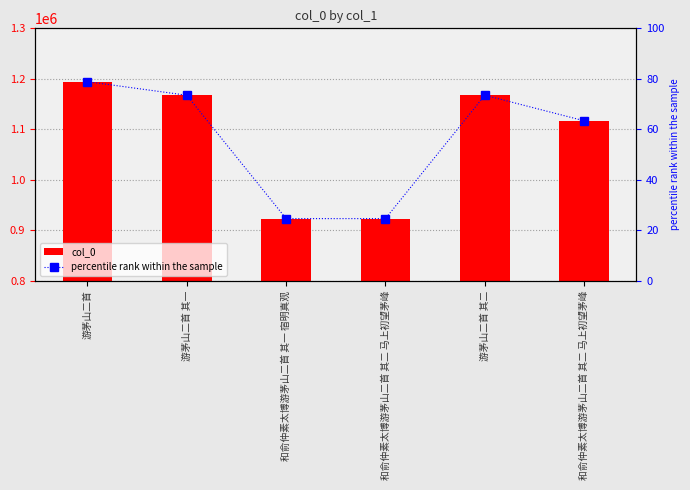

Rank the series at 和俞仲素太博游茅山二首 其二 马上初望茅峰 from lowest to highest value.

percentile rank within the sample, col_0